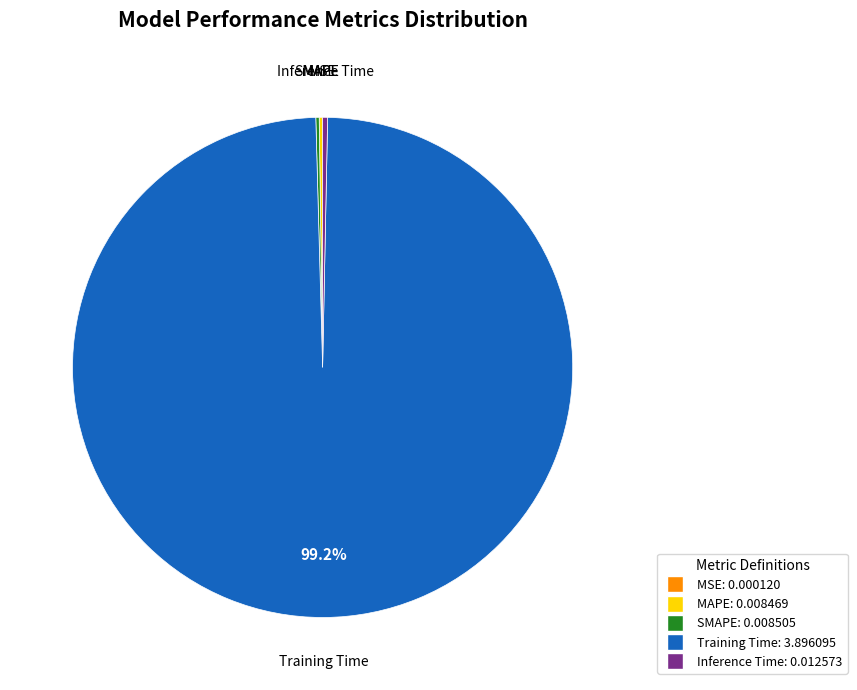

What is the largest slice in the pie chart?

Training Time